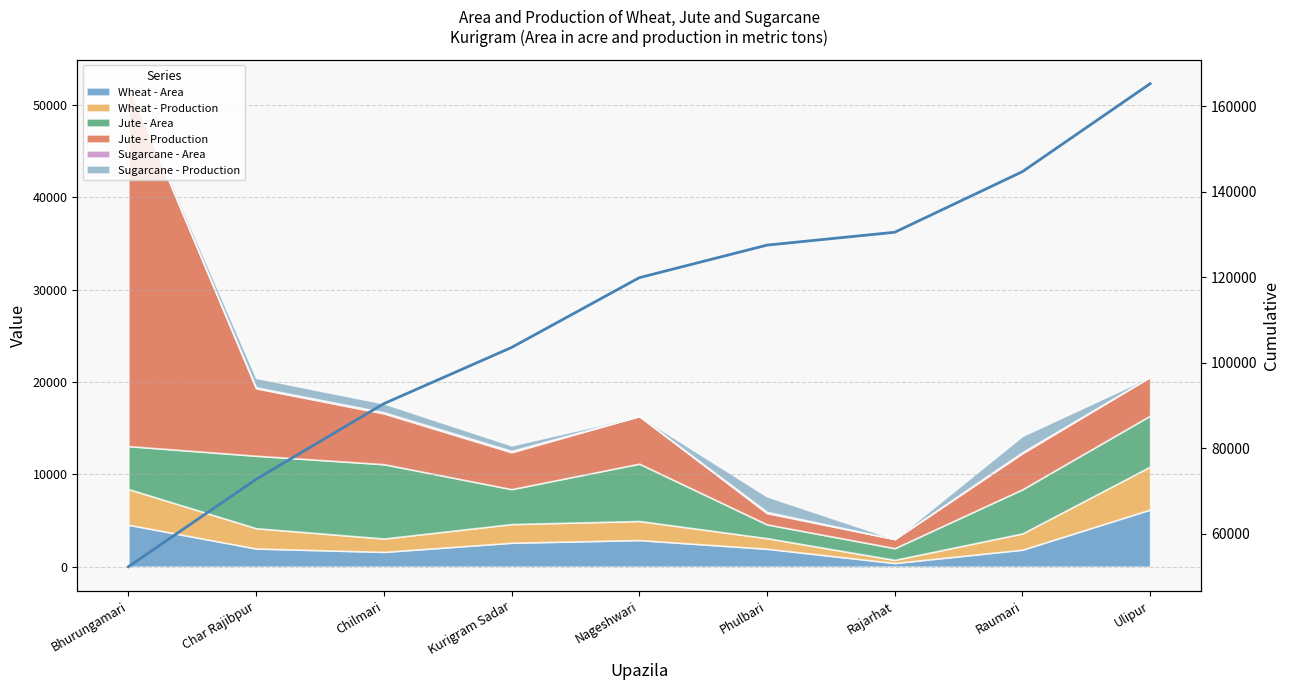

What is the change in value from Chilmari to Kurigram Sadar?

+13148